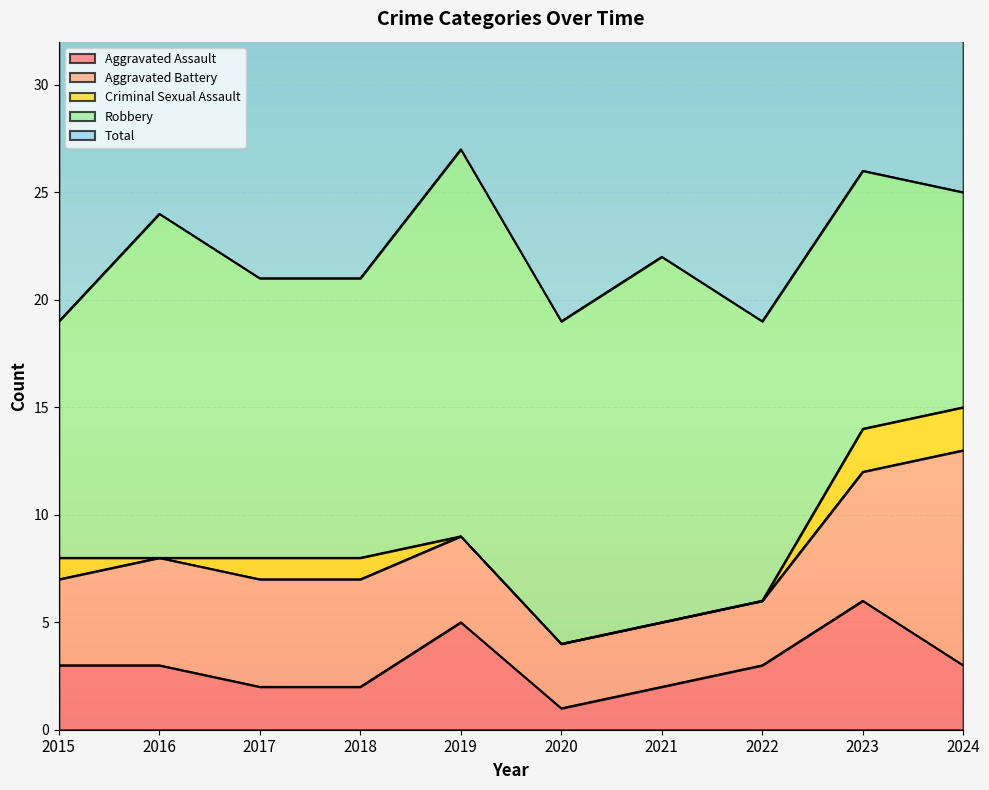

Does the chart display data point markers on the line(s)?

No